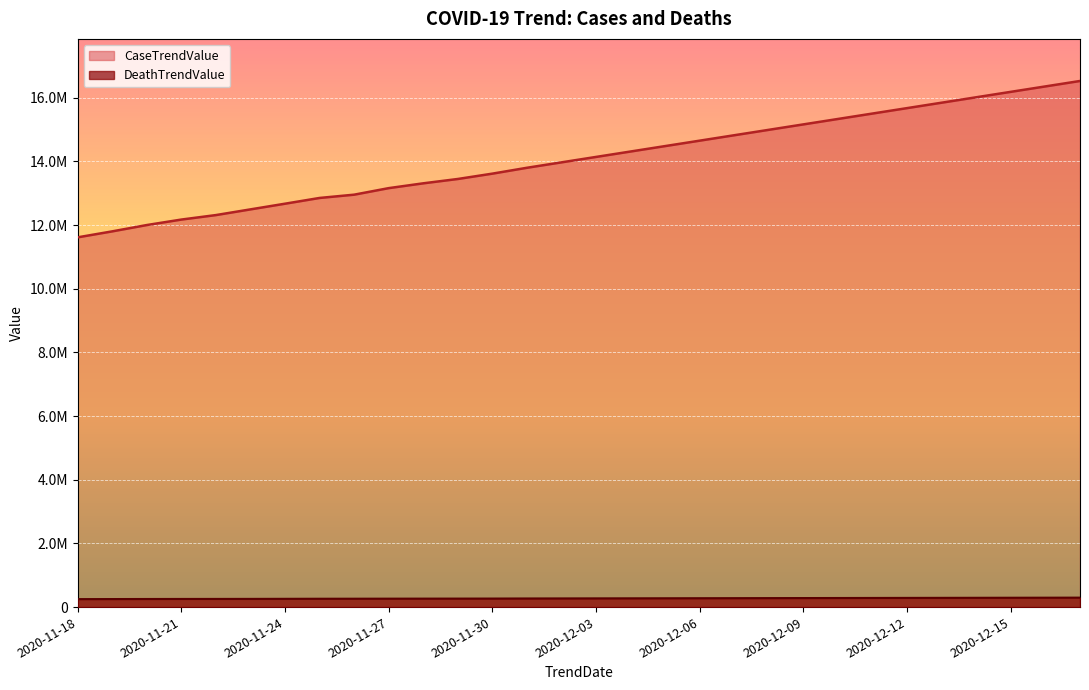

What position from the left is 2020-12-08?

21